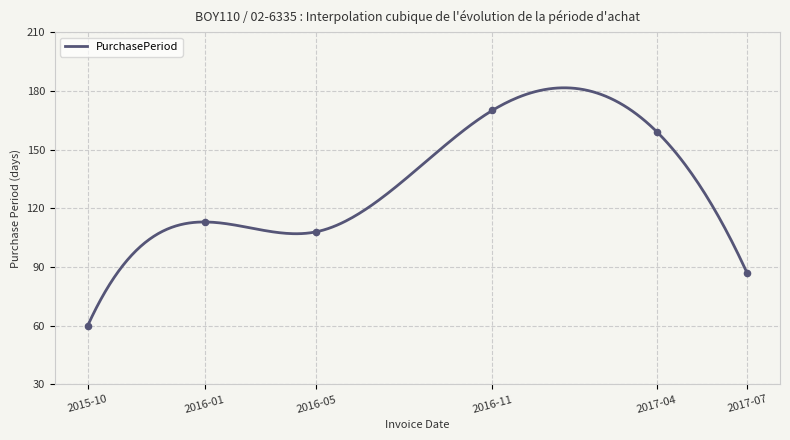

What is the change in value from 2015-10 to 2016-11?

+110